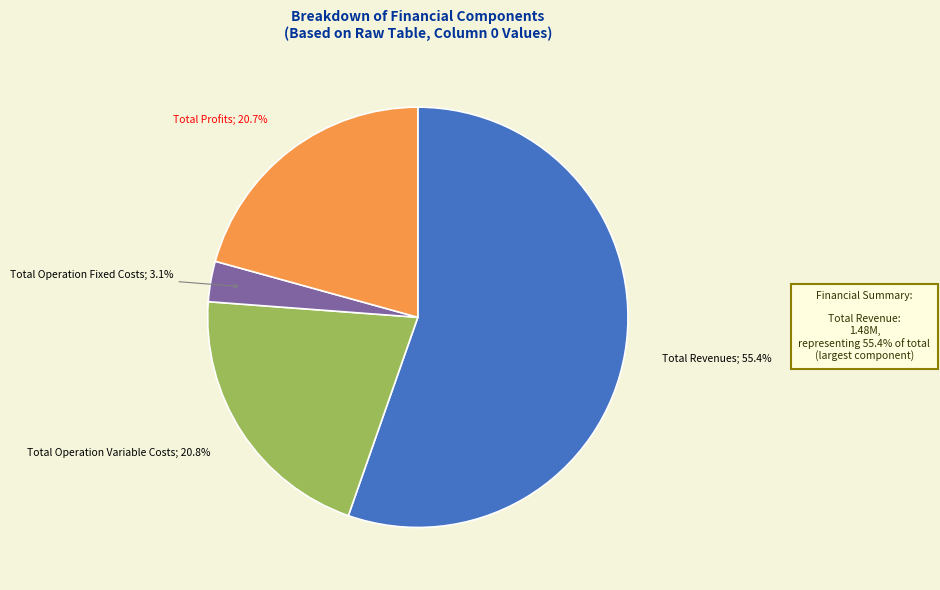

Does any single category account for the majority?

Yes